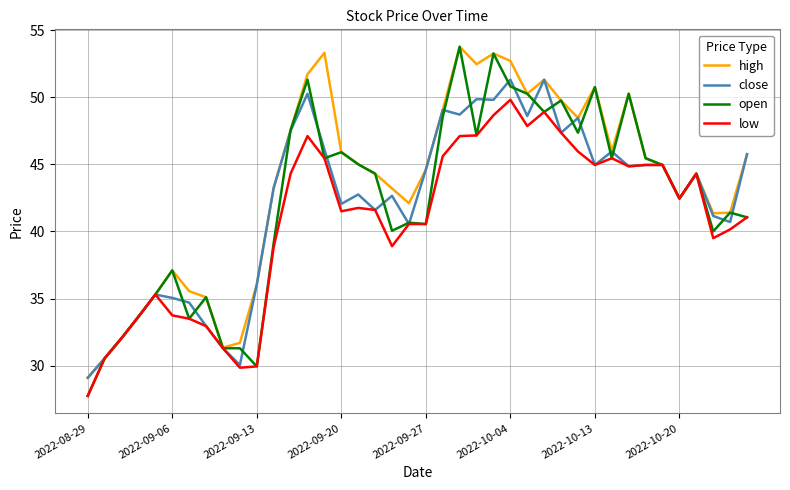

What is the maximum value for high?

53.8